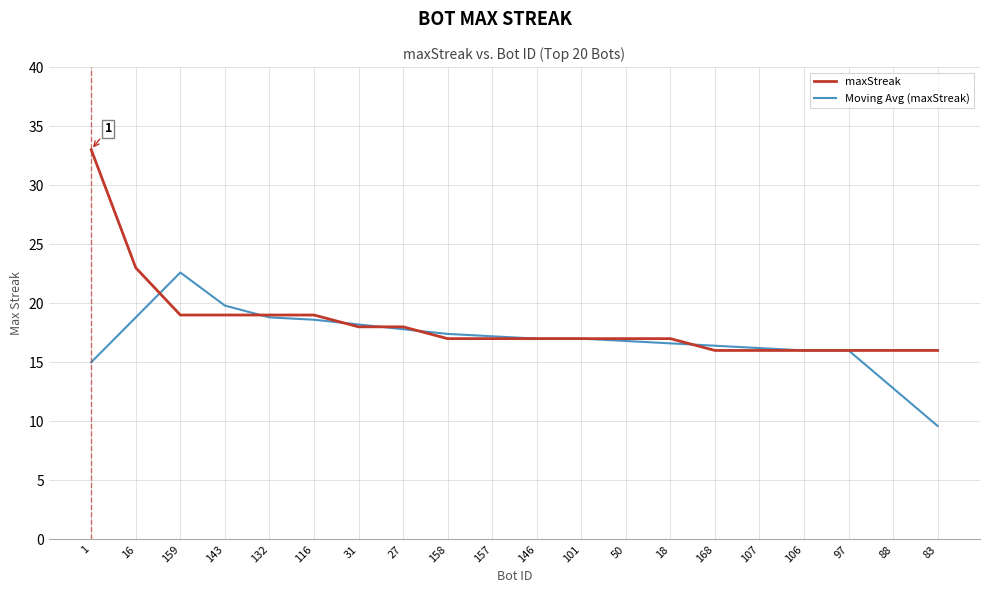

Reading right to left, transcribe all the data shown in this chart.

maxStreak: 83=16.0	88=16.0	97=16.0	106=16.0	107=16.0	168=16.0	18=17.0	50=17.0	101=17.0	146=17.0	157=17.0	158=17.0	27=18.0	31=18.0	116=19.0	132=19.0	143=19.0	159=19.0	16=23.0	1=33.0
Moving Avg (maxStreak): 83=9.6	88=12.8	97=16.0	106=16.0	107=16.2	168=16.4	18=16.6	50=16.8	101=17.0	146=17.0	157=17.2	158=17.4	27=17.8	31=18.2	116=18.6	132=18.8	143=19.8	159=22.6	16=18.8	1=15.0